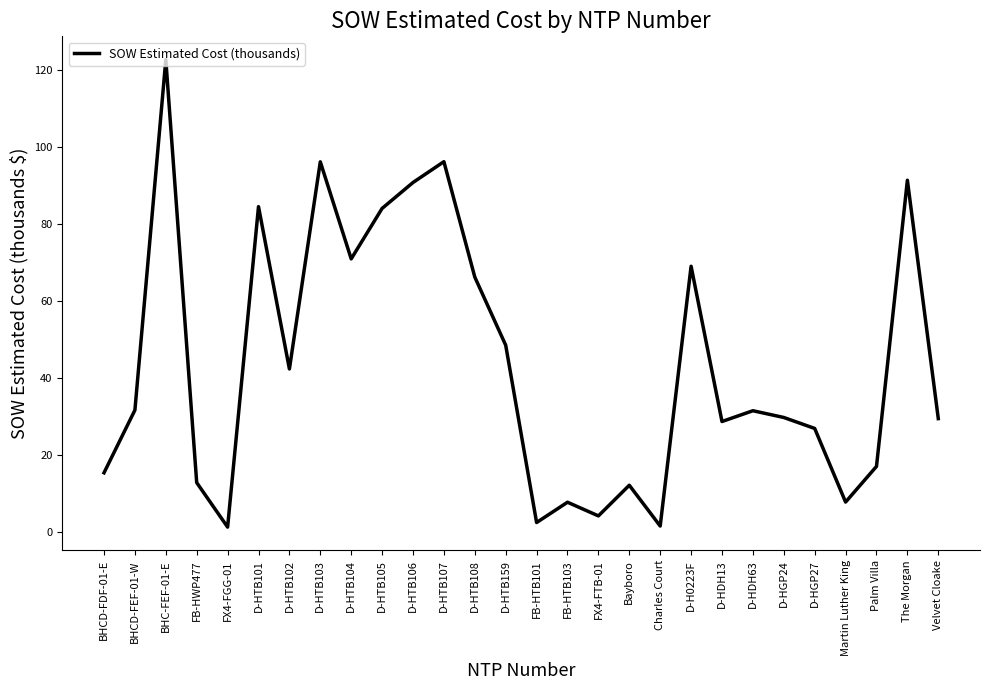

What is the ratio of the value at D-HDH63 to the value at D-HTB108?

0.5